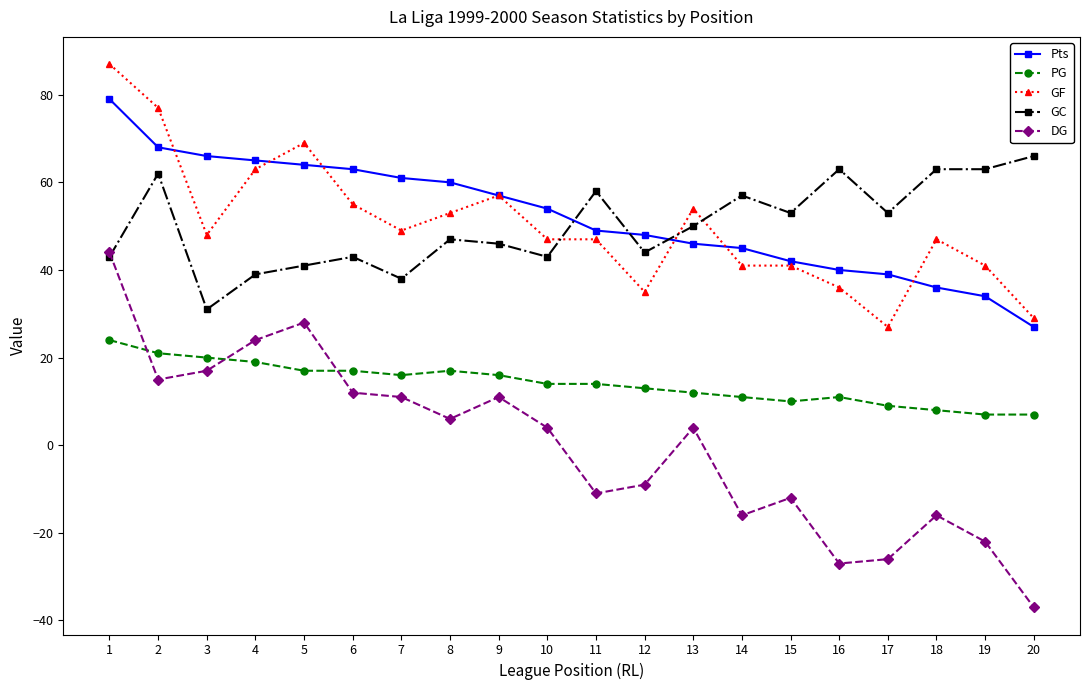

Is this an area chart (filled region under the line)?

No